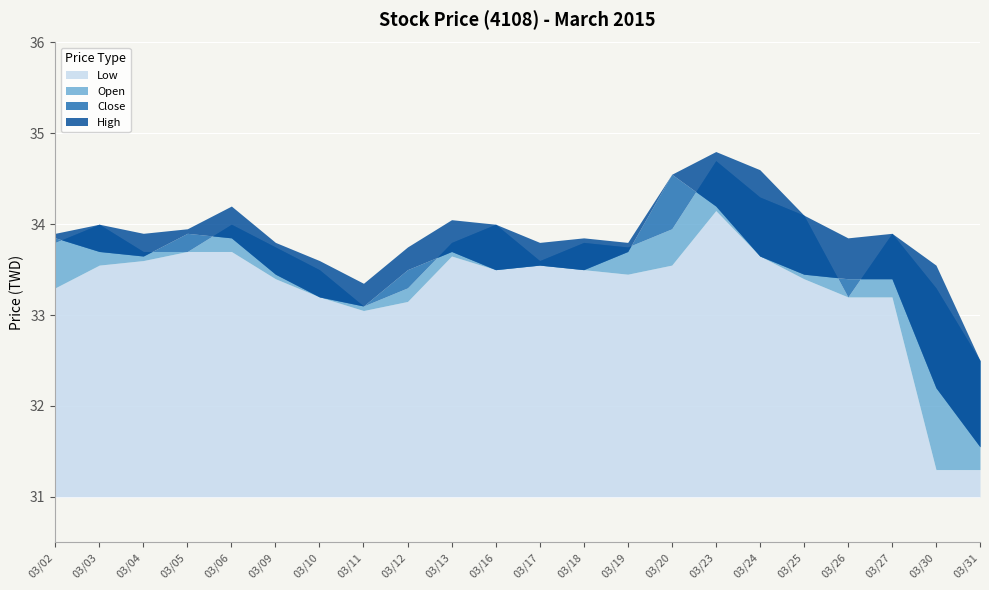

Reading right to left, what are all the values shown in this chart?

Close: 31.6	32.2	33.4	33.4	33.5	33.6	34.2	34.5	33.7	33.5	33.5	33.5	33.7	33.5	33.1	33.2	33.5	33.9	33.9	33.6	33.7	33.9
High: 32.5	33.5	33.9	33.9	34.1	34.6	34.8	34.5	33.8	33.9	33.8	34.0	34.0	33.8	33.4	33.6	33.8	34.2	34.0	33.9	34.0	33.9
Open: 32.5	33.3	33.9	33.2	34.1	34.3	34.7	34.0	33.8	33.8	33.6	34.0	33.8	33.3	33.1	33.5	33.8	34.0	33.7	33.7	34.0	33.8
Low: 31.3	31.3	33.2	33.2	33.4	33.6	34.1	33.5	33.5	33.5	33.5	33.5	33.6	33.1	33.0	33.2	33.4	33.7	33.7	33.6	33.5	33.3